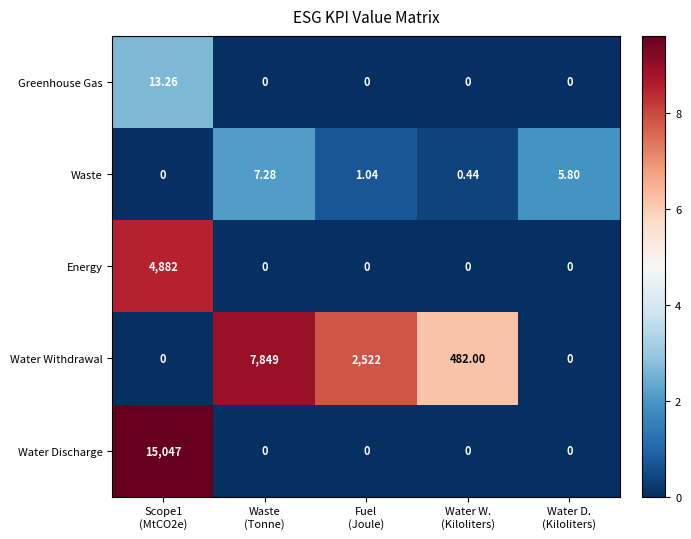

Count the number of data series in this chart.

5